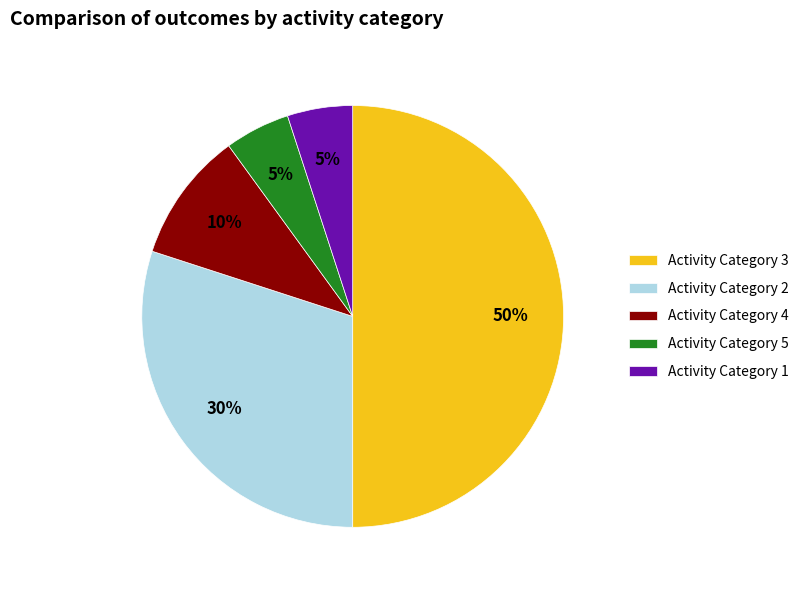

Do Activity Category 2 and Activity Category 1 together represent more than half of the pie?

No